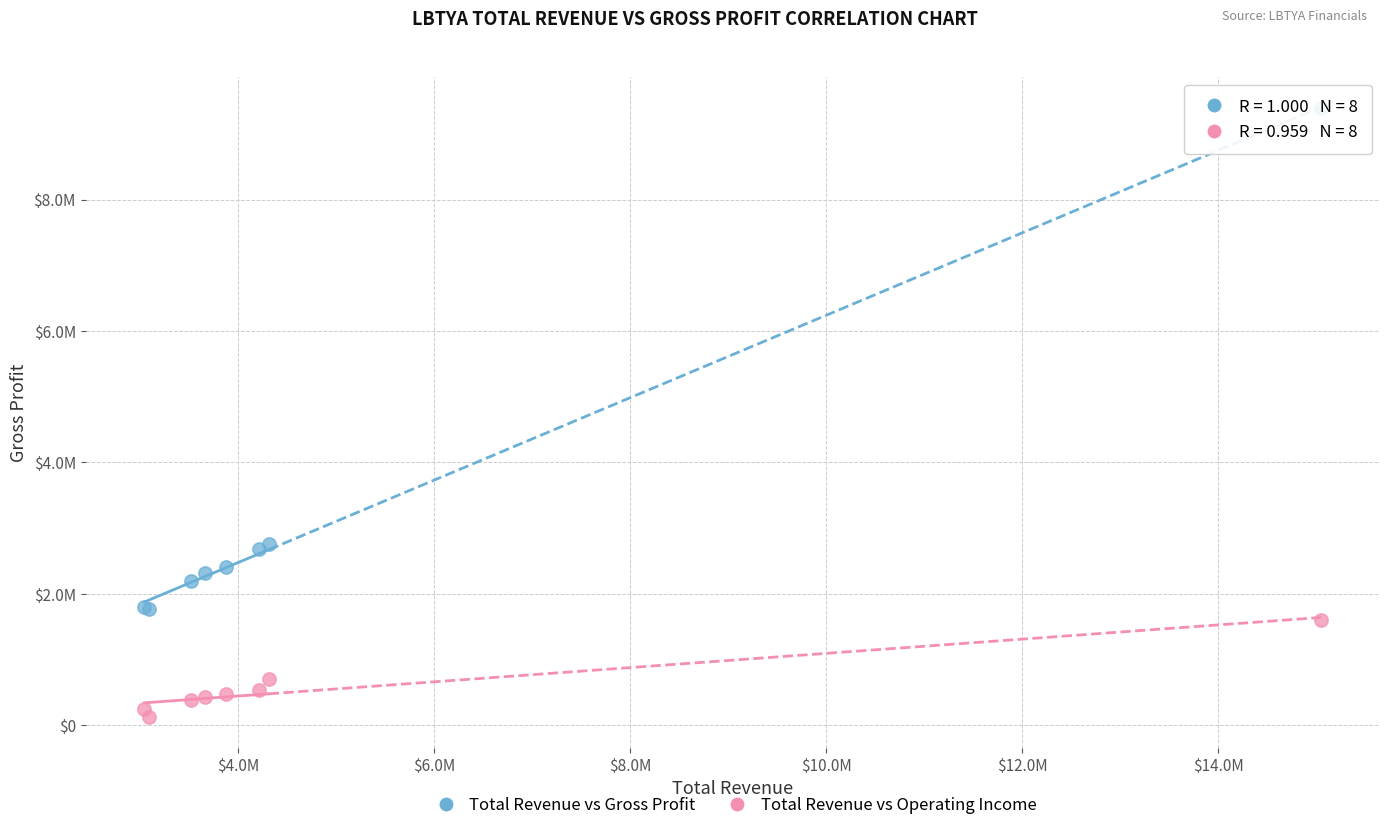

Which series reaches the minimum Y coordinate?

Total Revenue vs Operating Income